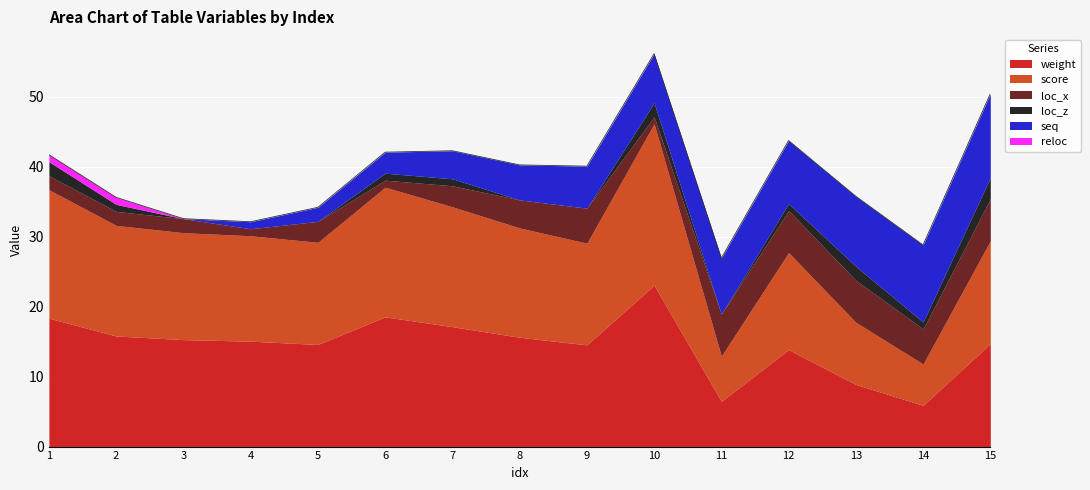

What is the highest value of the weight series?

23.1